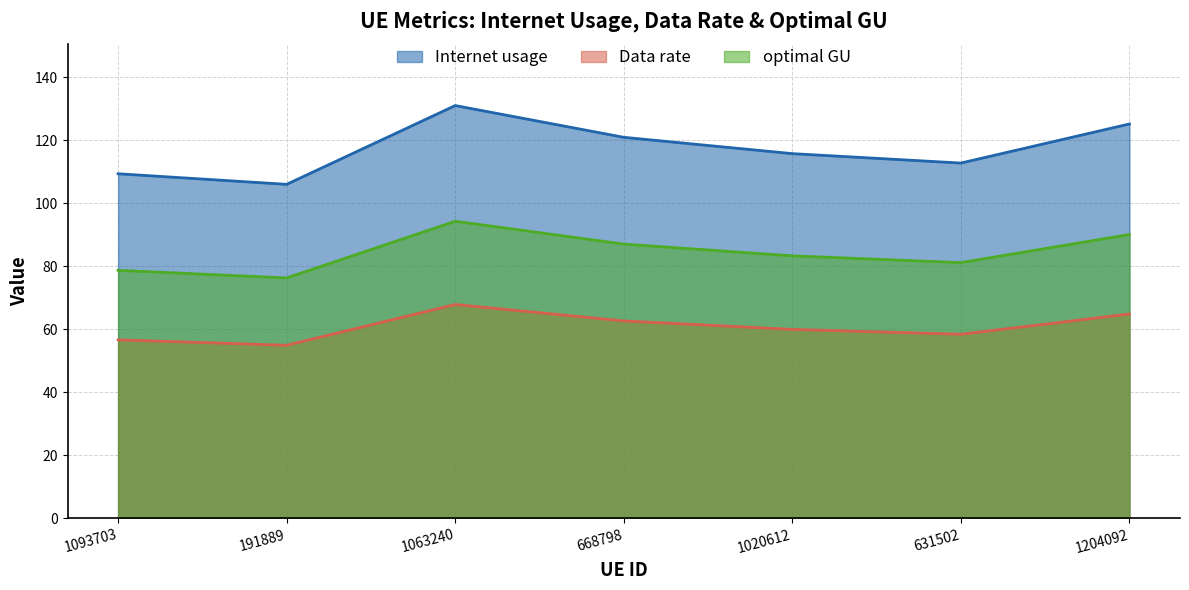

What is the difference between the Data rate values at 631502 and 191889?

3.5